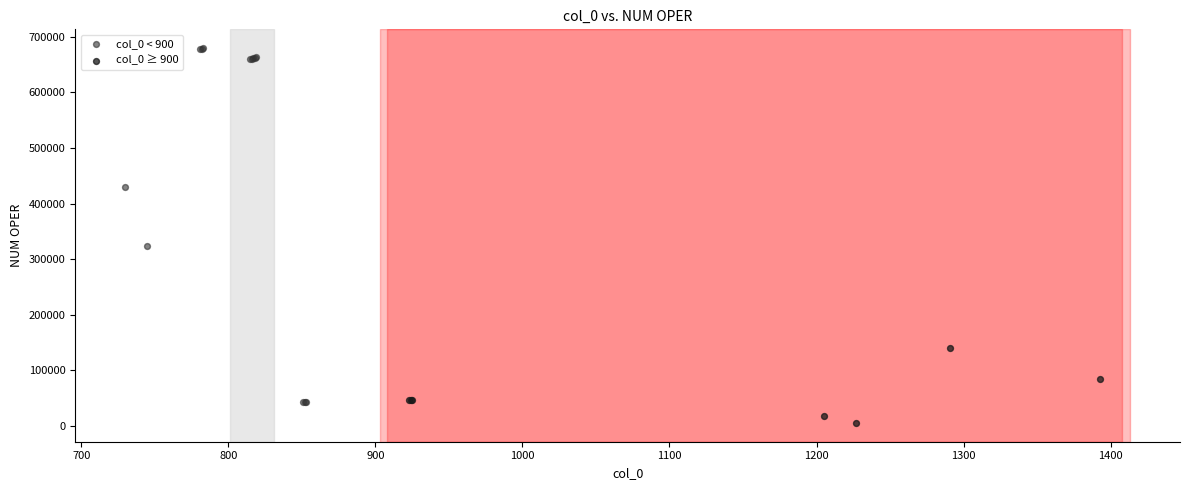

Which series contains the highest Y value?

col_0 < 900